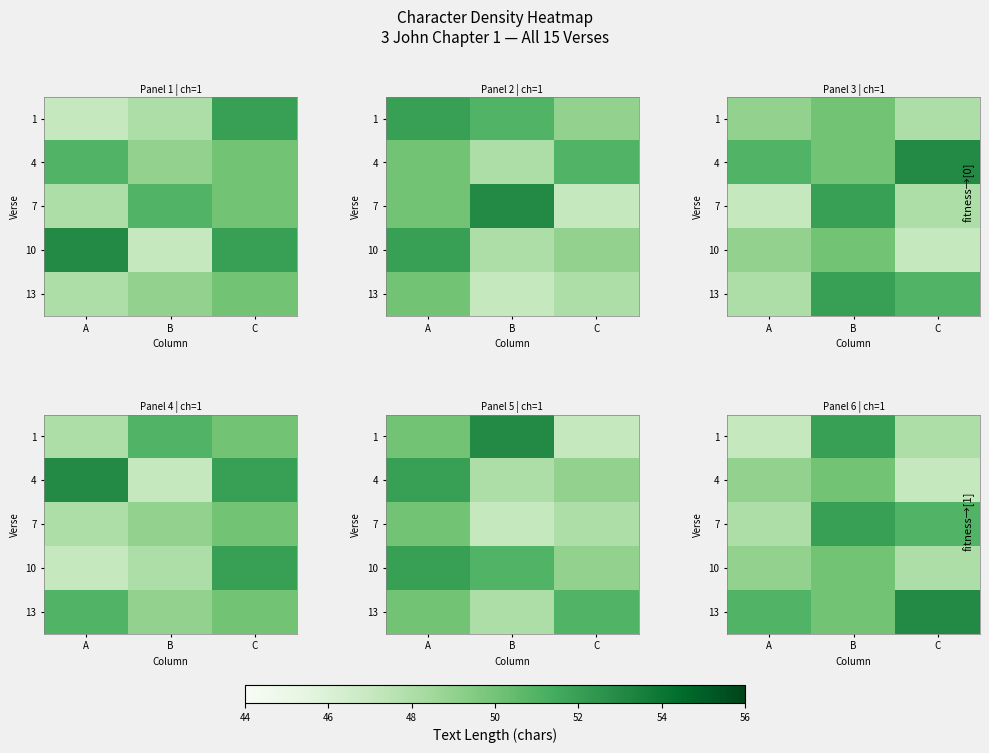

True or false: 4 has a value of 18 at C.

False